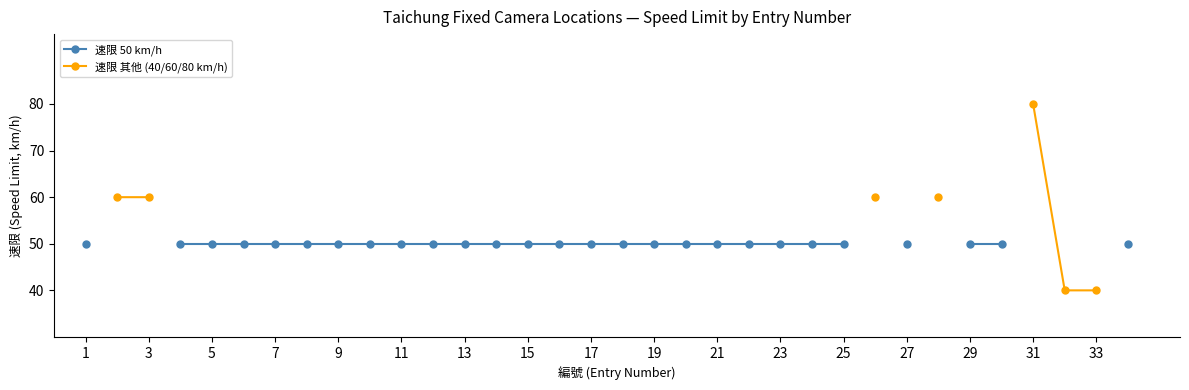

How many data points does each series have?

34